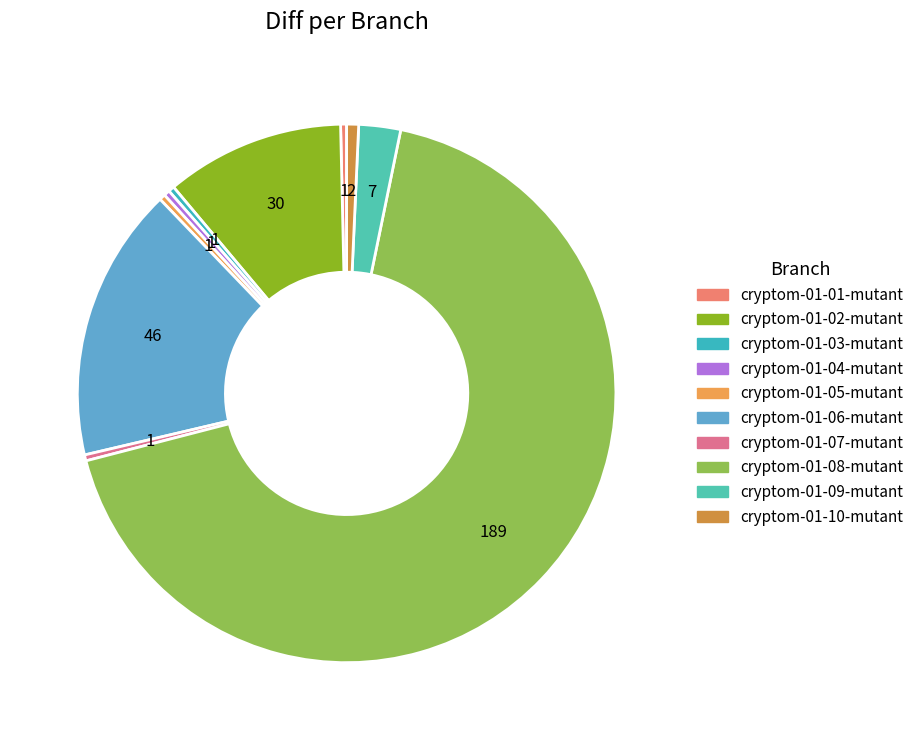

Is cryptom-01-04-mutant the majority of the pie?

No